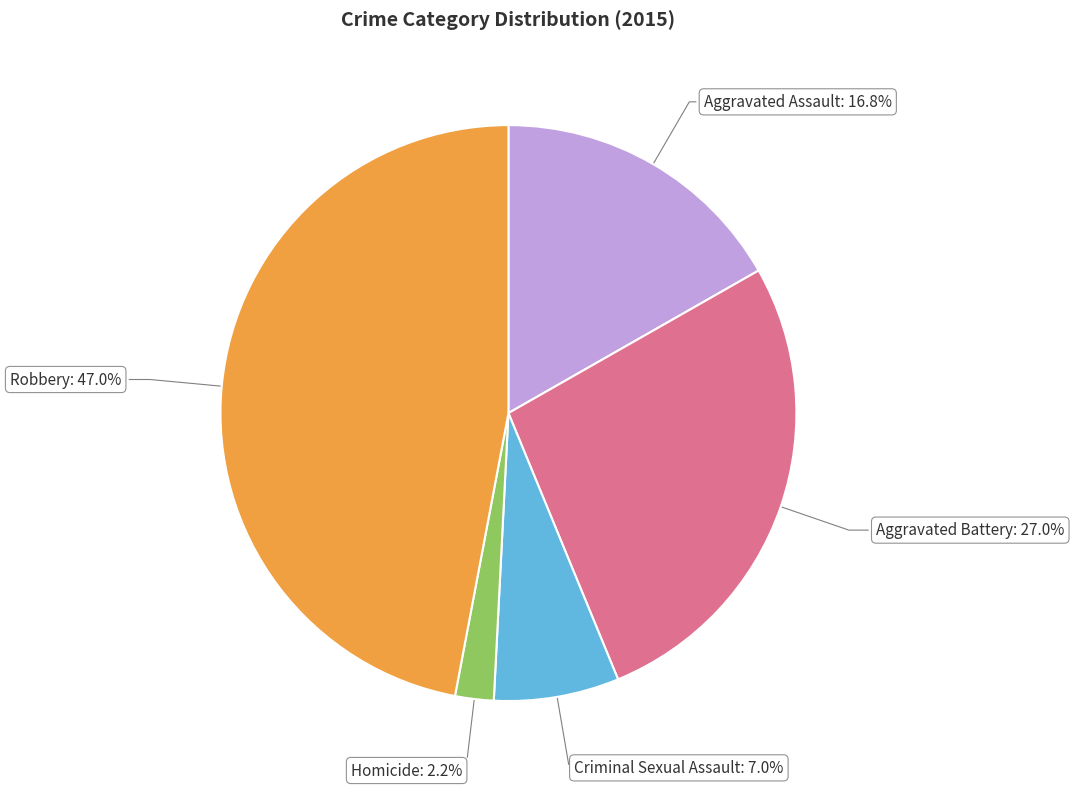

Approximately how many times larger is the value at Robbery compared to Aggravated Assault?

2.8